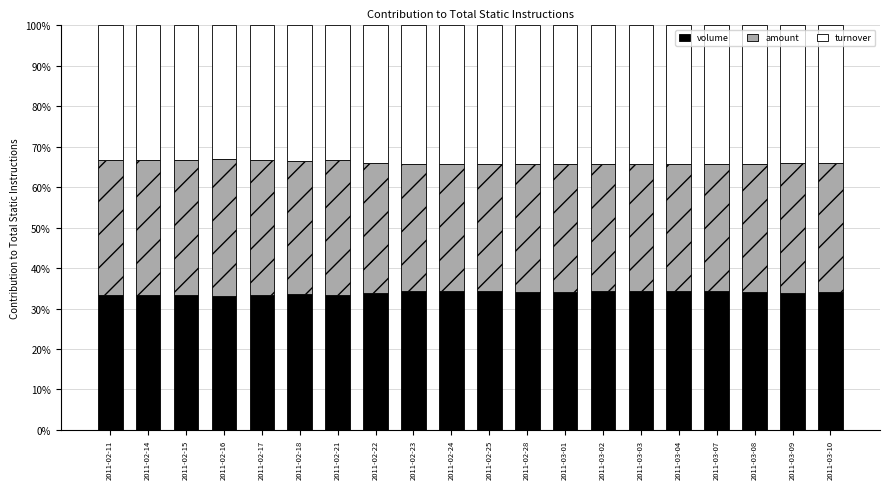

What is the sum of all volume values?

677.5